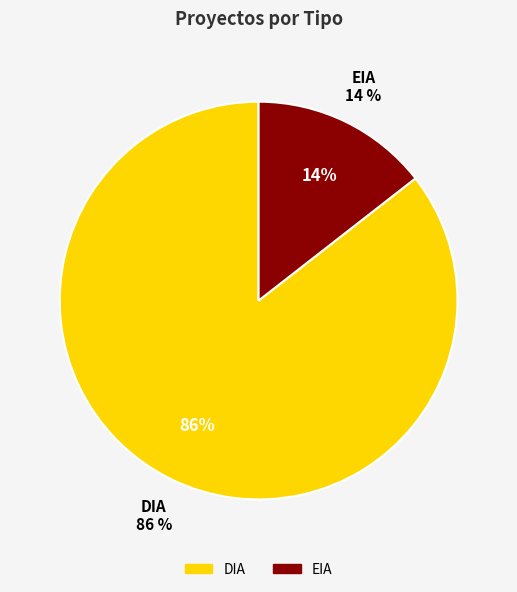

How many segments does this pie chart have?

2